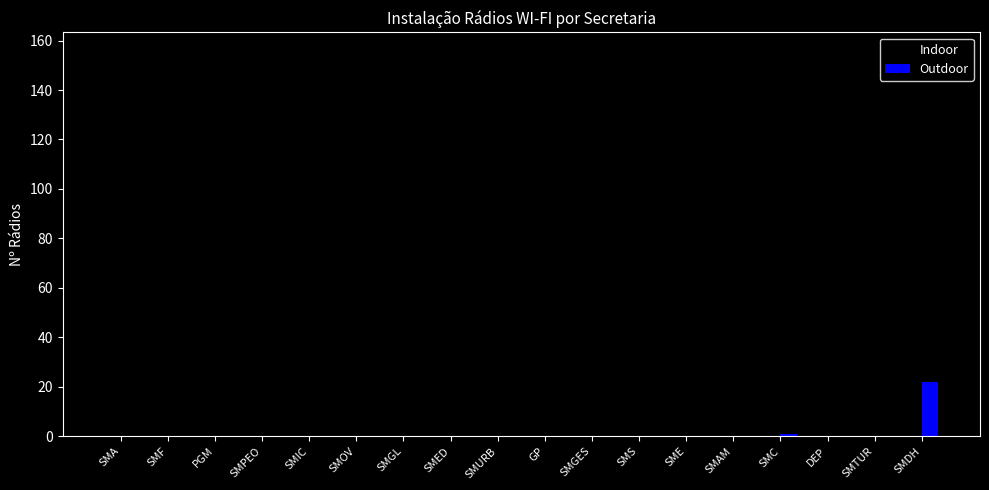

What are all the series names shown in the legend?

Indoor, Outdoor